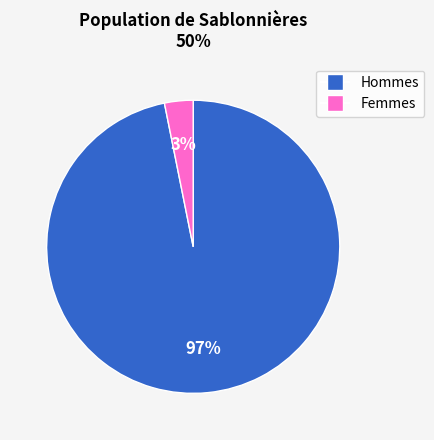

How many slices are in this pie chart?

2